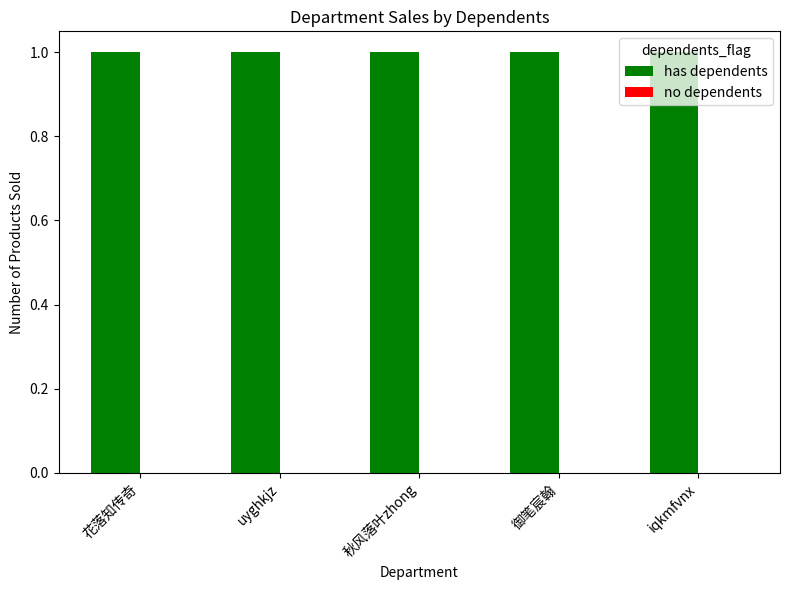

Reading left to right, transcribe all the data shown in this chart.

has dependents: 花落知传奇=1	uyghkjz=1	秋风落叶zhong=1	御笔宸翰=1	iqkmfvnx=1
no dependents: 花落知传奇=0	uyghkjz=0	秋风落叶zhong=0	御笔宸翰=0	iqkmfvnx=0